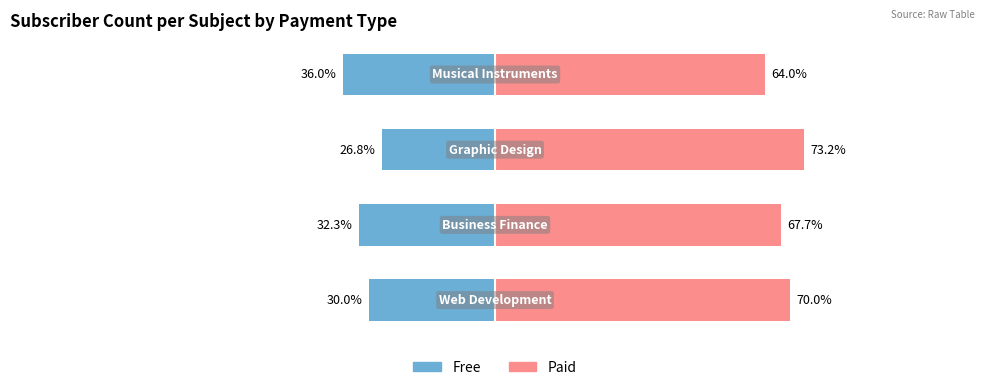

What is the difference between the maximum and minimum values in the paid series?

9.2